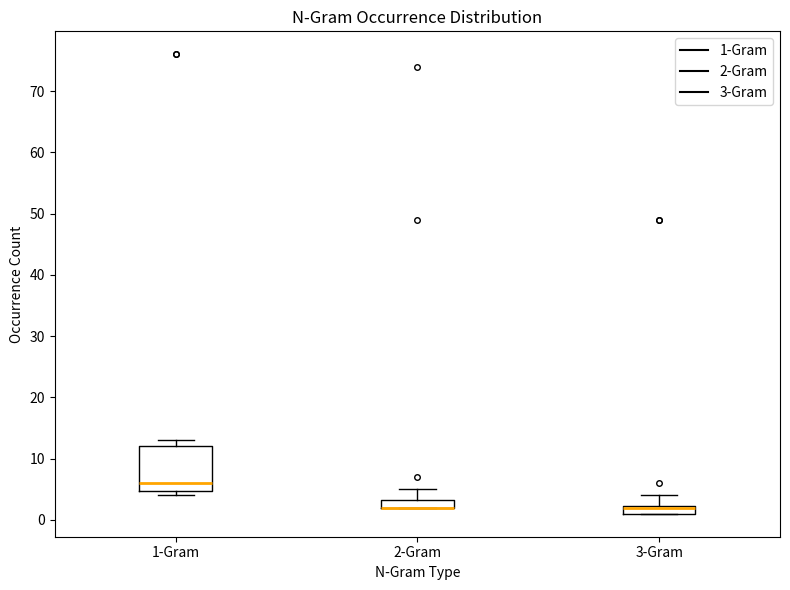

Comparing the boxes themselves (not the whiskers), which one is the tallest?

1-Gram